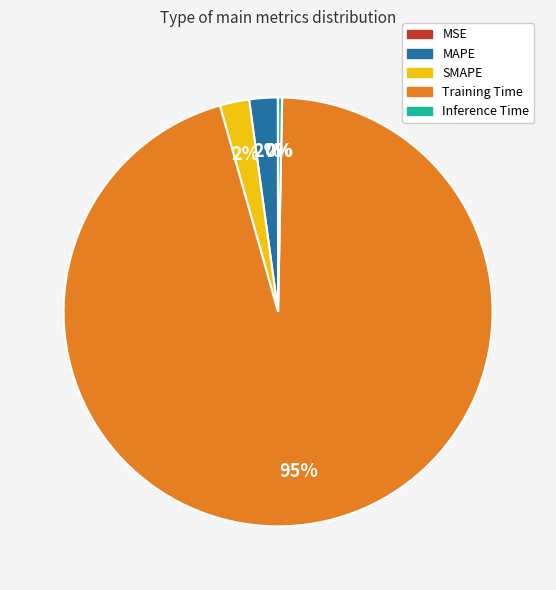

The Training Time slice represents 95% of the pie. True or false?

True